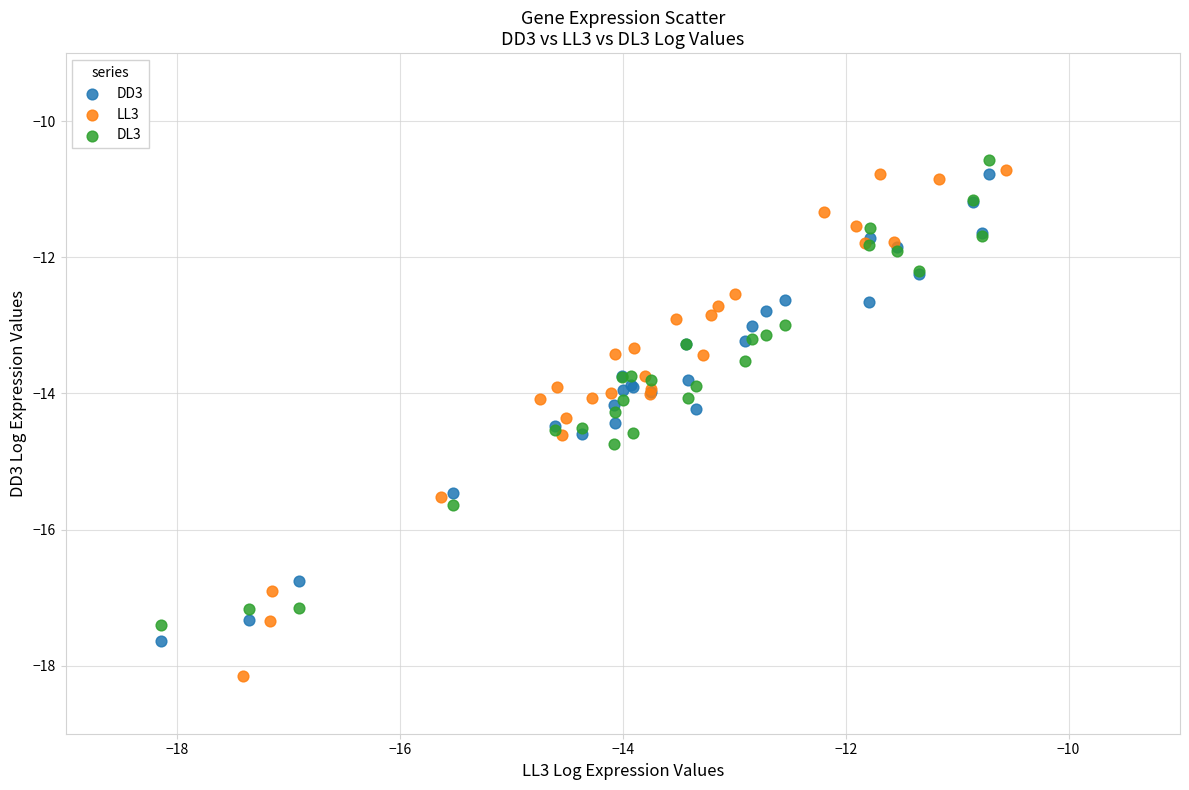

Which series has the widest spread of Y values?

LL3